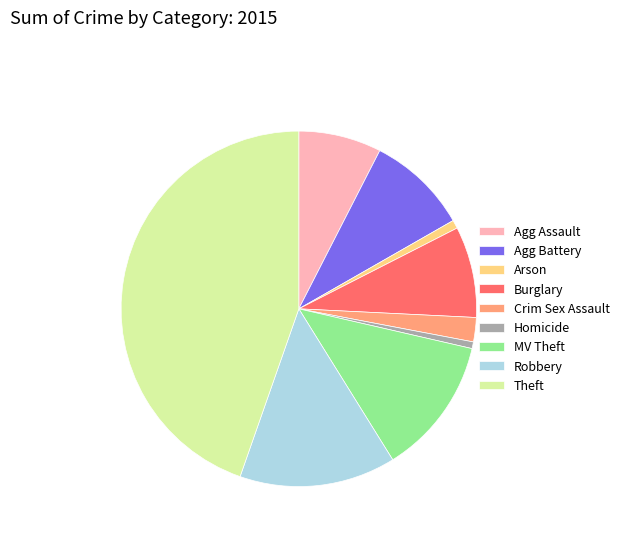

Do Agg Assault and Robbery together represent more than half of the pie?

No